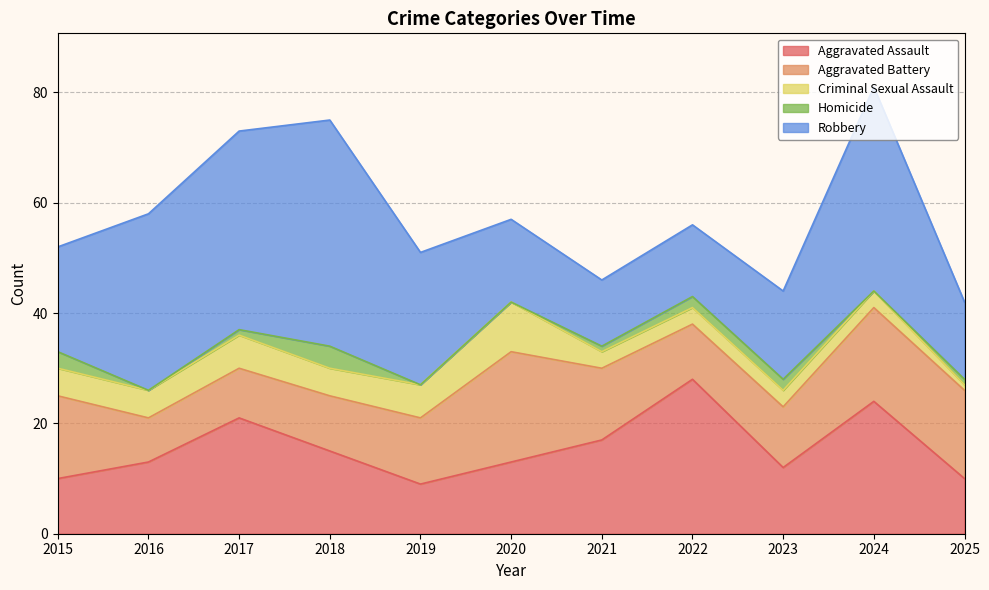

Which category has the lowest value across all series?

2016